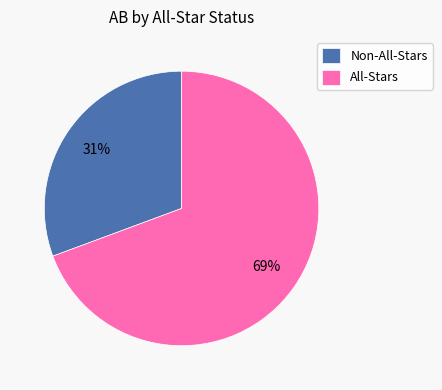

Rank the categories by value from lowest to highest.

Non-All-Stars, All-Stars